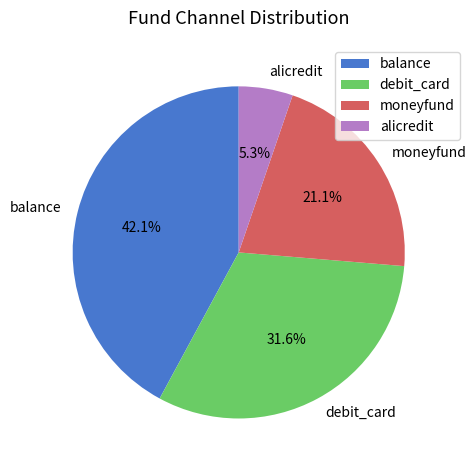

Approximately how many times larger is the value at moneyfund compared to balance?

0.5